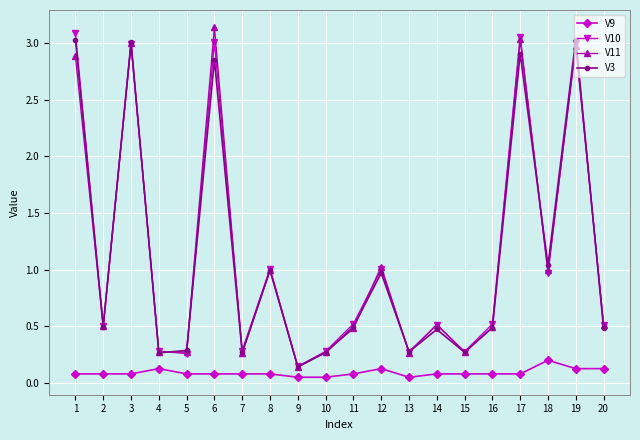

What is the difference between the highest and lowest values at 18?

0.8